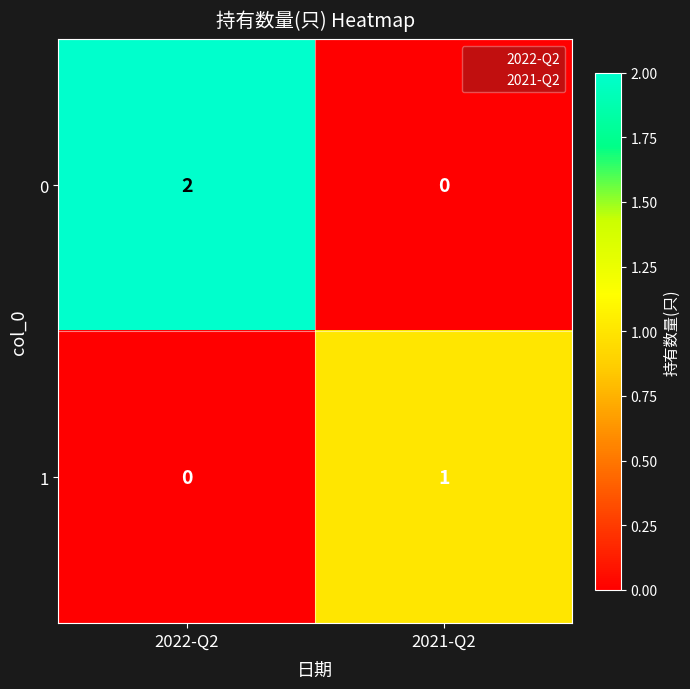

Rank the series at 2021-Q2 from lowest to highest value.

0, 1